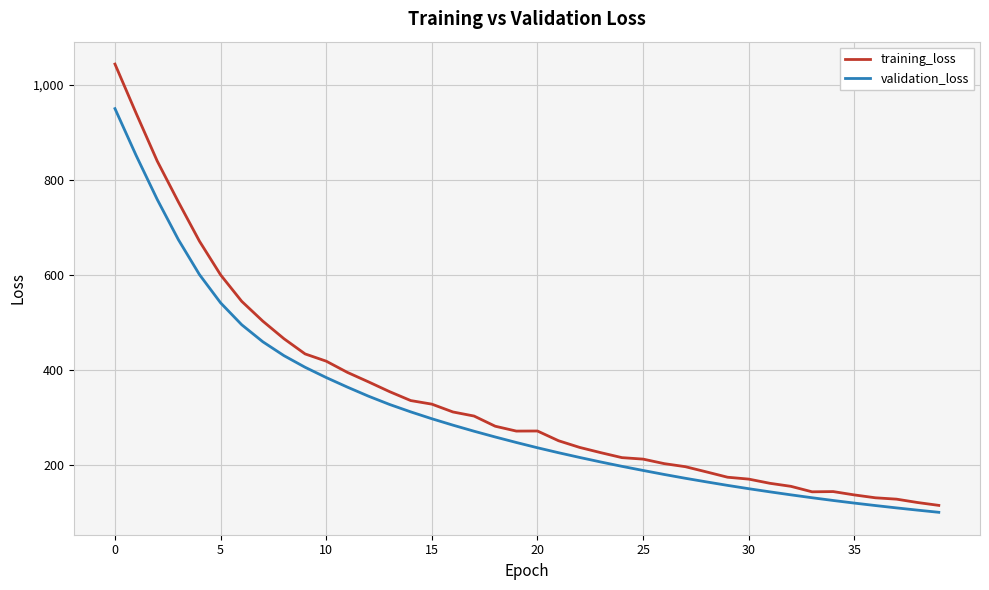

What is the difference between the maximum and minimum values in the training_loss series?

930.2